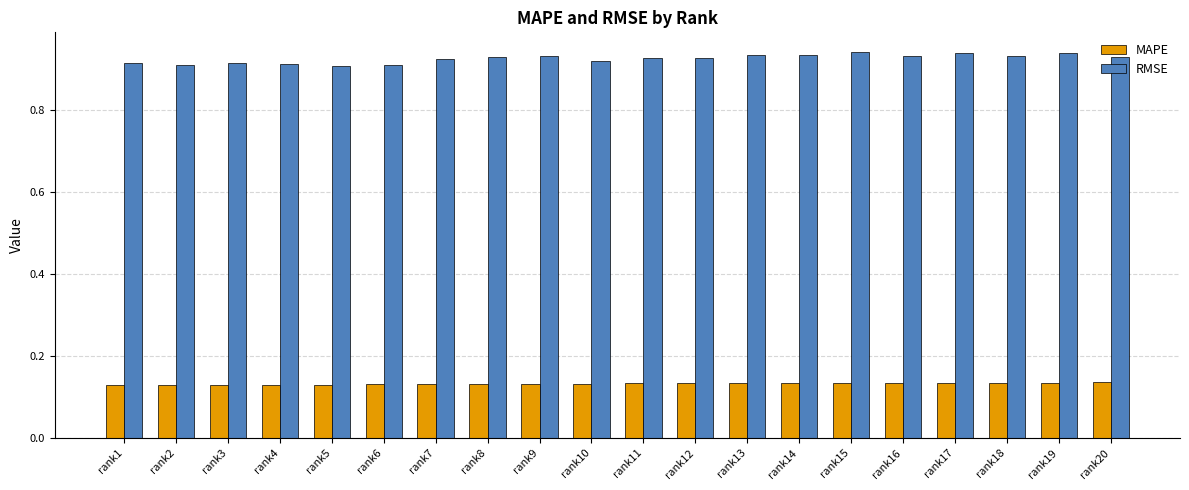

Is it true that RMSE equals 0.5 at rank9?

False